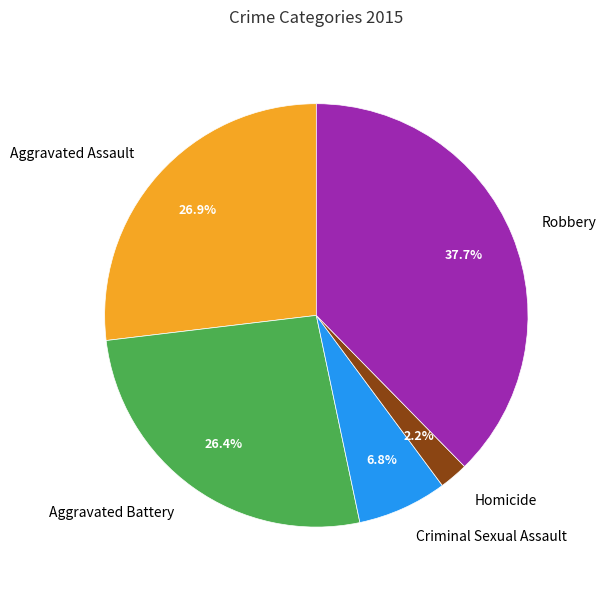

Is Aggravated Battery the majority of the pie?

No